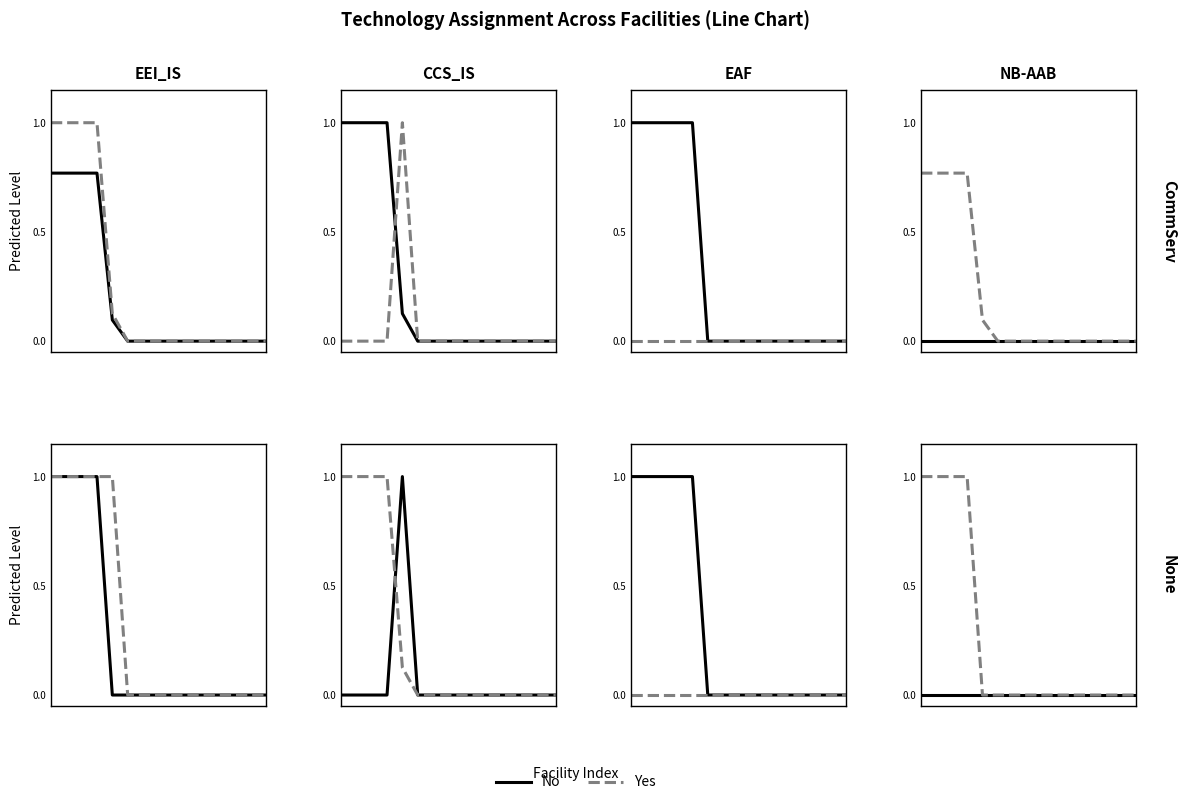

Count the number of data series in this chart.

2